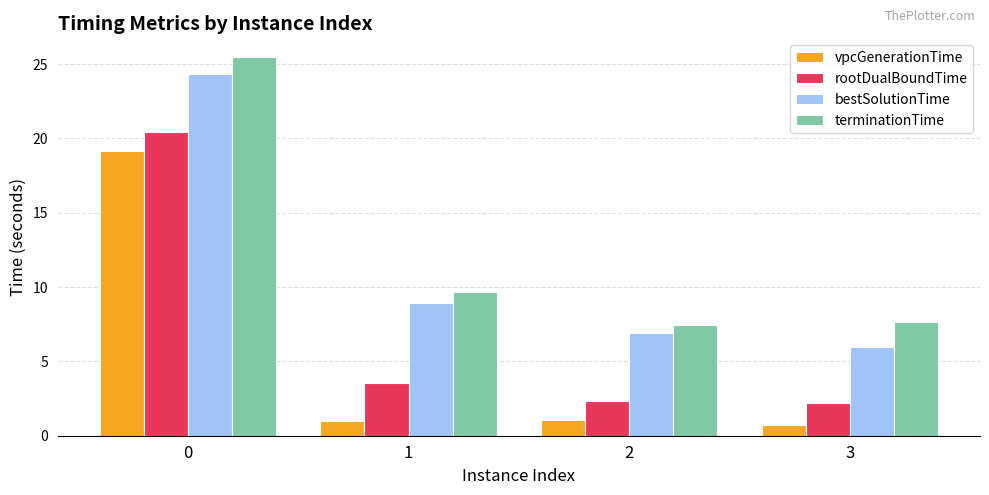

How many series are shown in this chart?

4